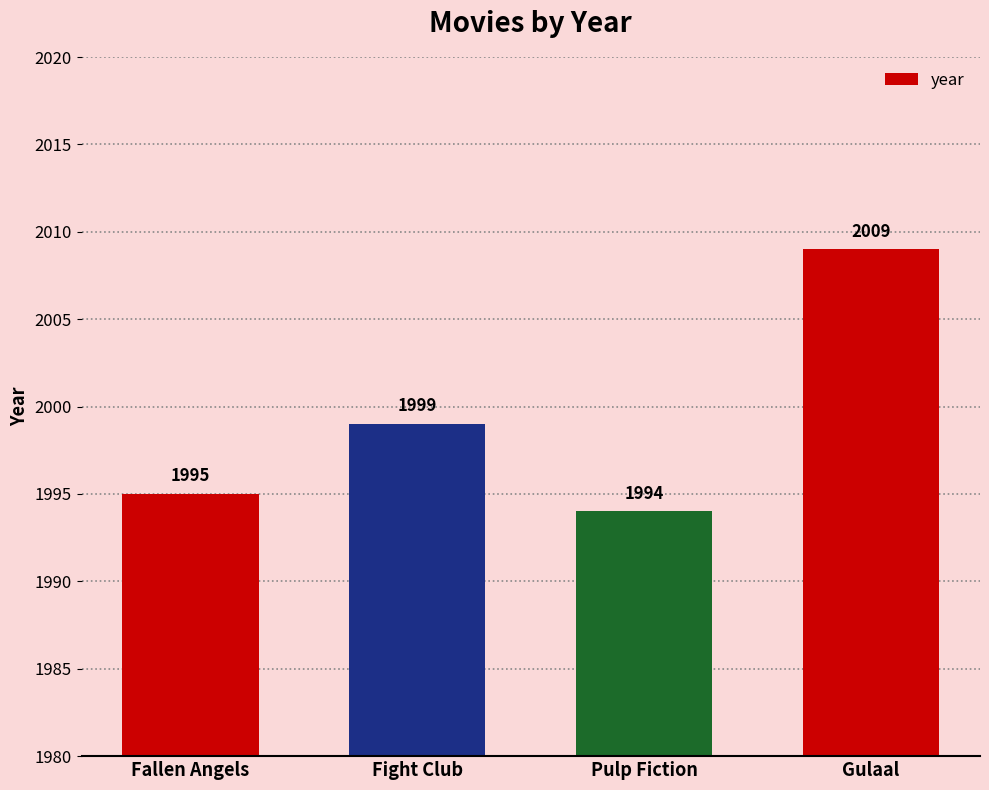

The value at Gulaal is 2896. True or false?

False